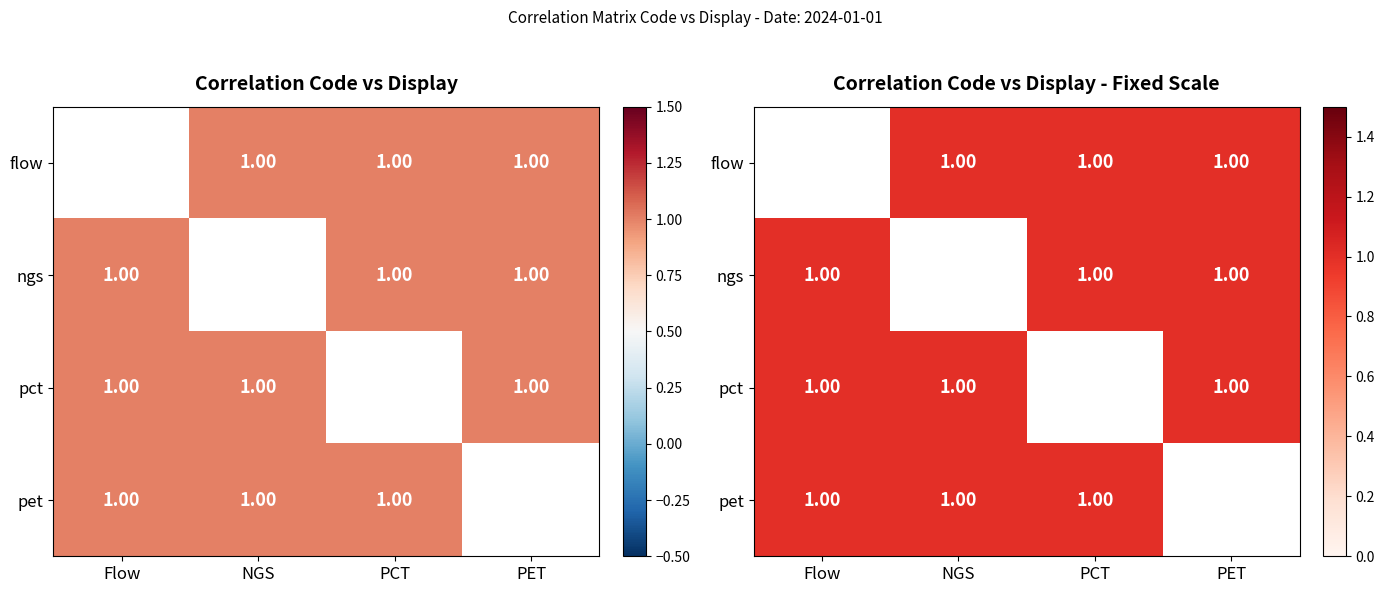

Is the value of pet at NGS greater than the value of flow at PET?

No